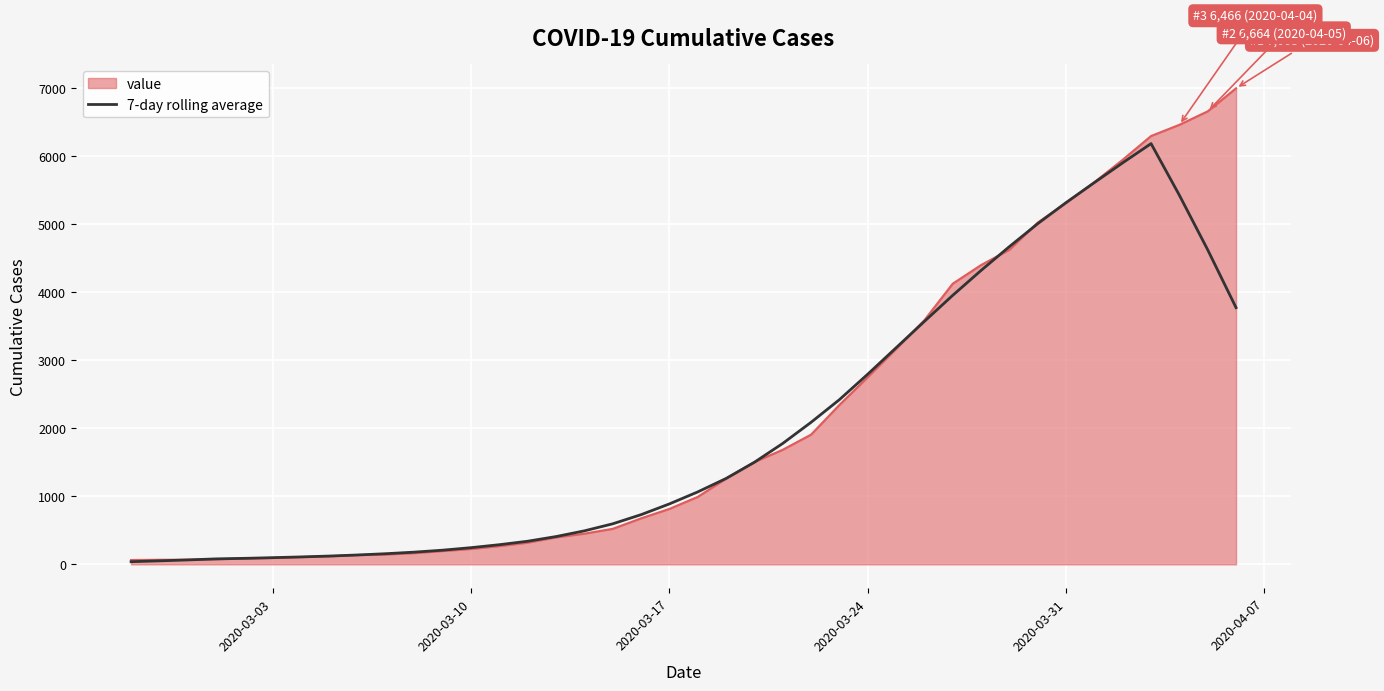

List the series in order of their peak value, highest first.

value, 7-day rolling average